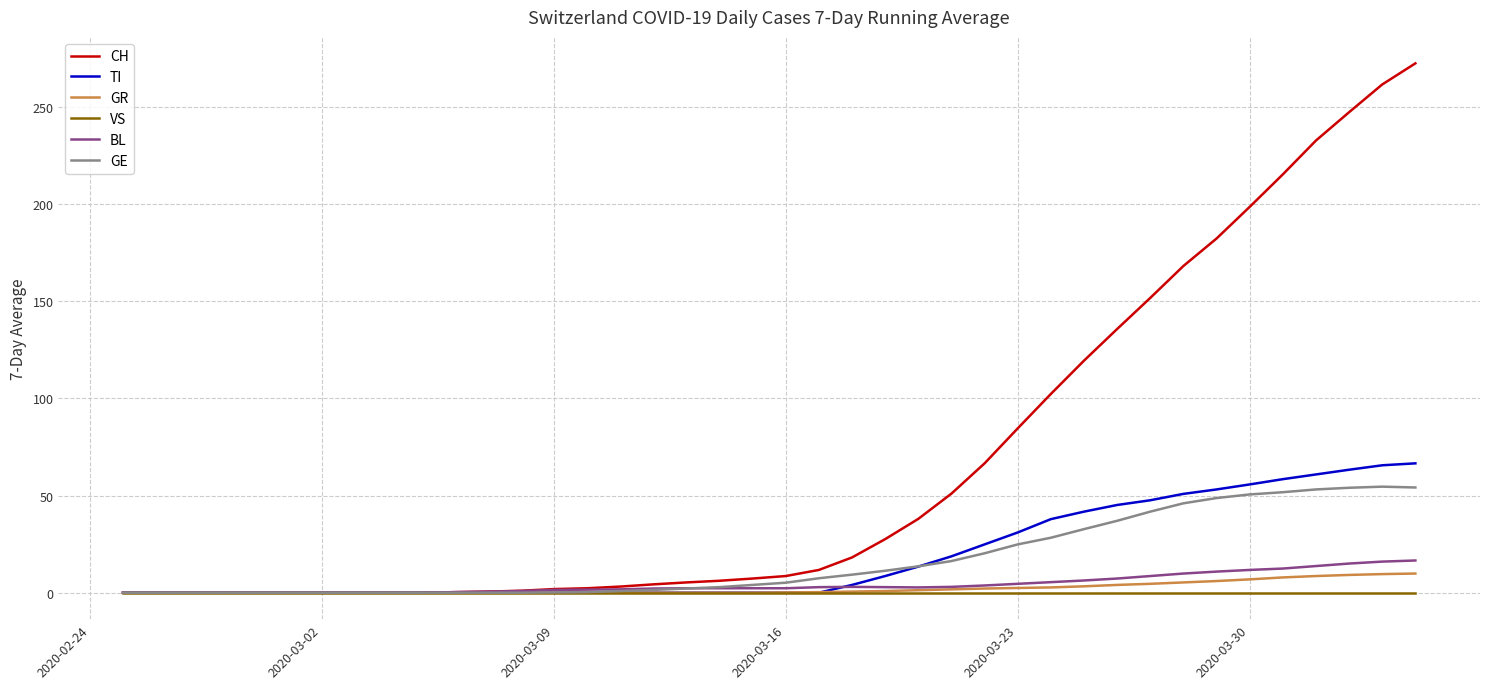

Which series has the widest spread of values?

CH